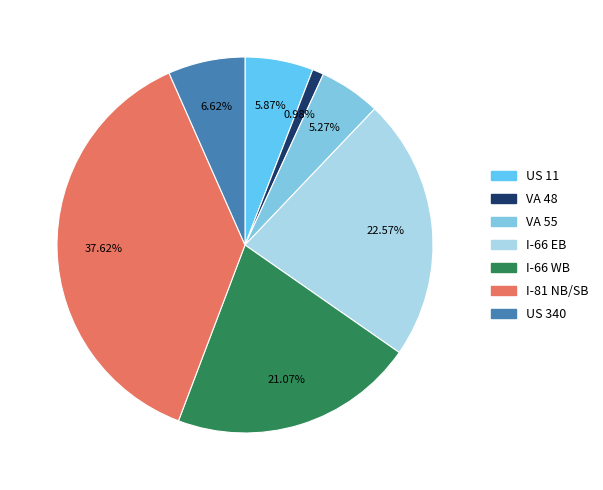

Which has a higher value, VA 48 or I-66 WB?

I-66 WB